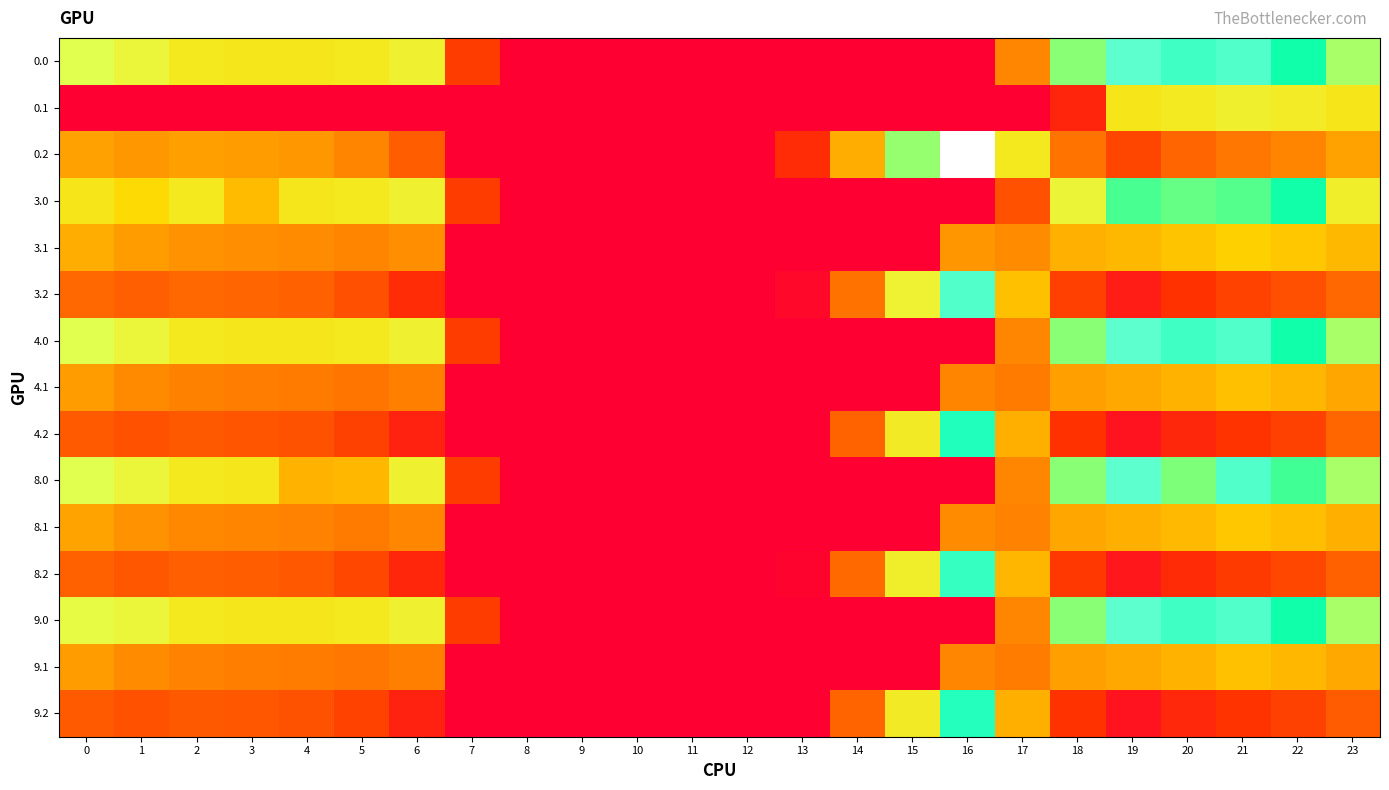

What is the maximum value shown in the chart?

721.2